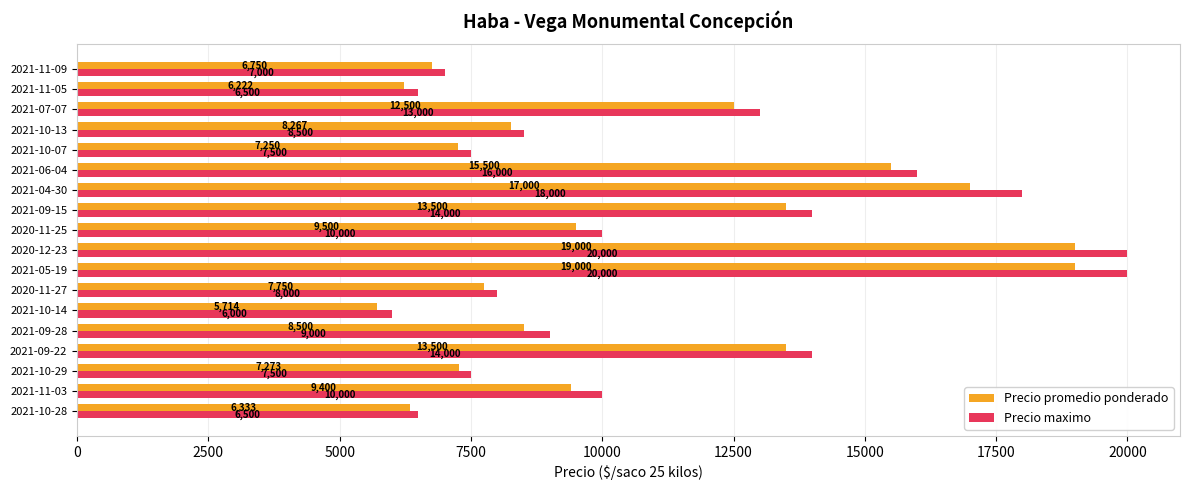

List the series in order of their overall mean, highest first.

Precio maximo, Precio promedio ponderado